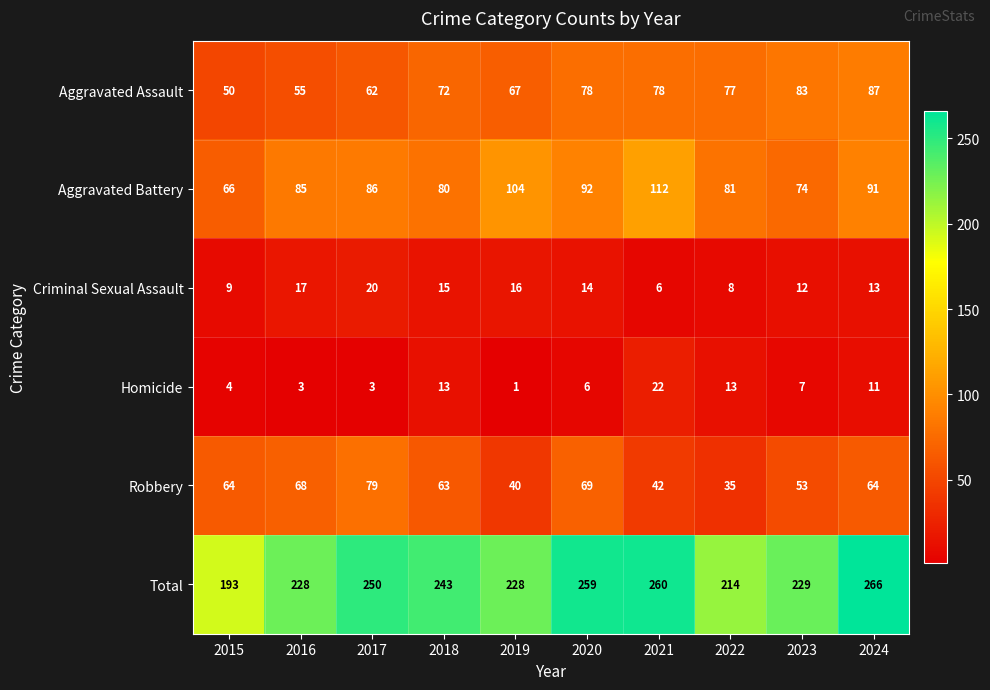

At which category does the chart reach its peak across all series?

2024